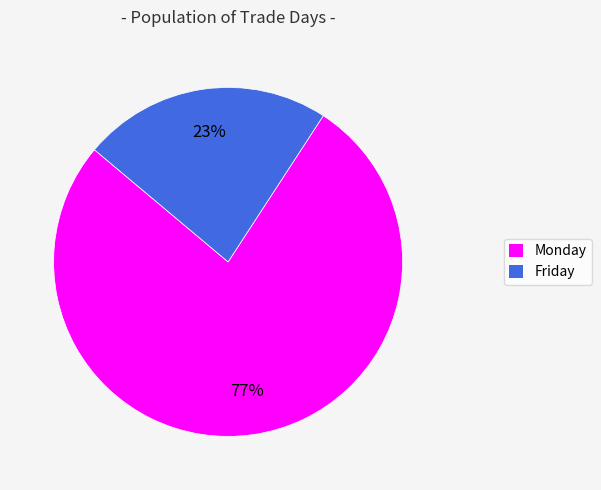

Between Monday and Friday, which is larger?

Monday